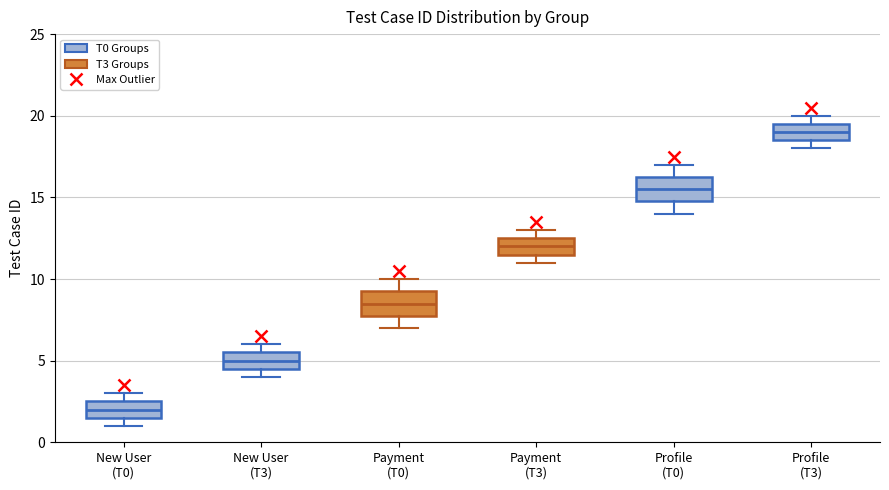

Where is the lower edge of the box for Profile (T3) on the y-axis? The values are not printed on the chart, so give them approximately, as read against the axis.

18.5